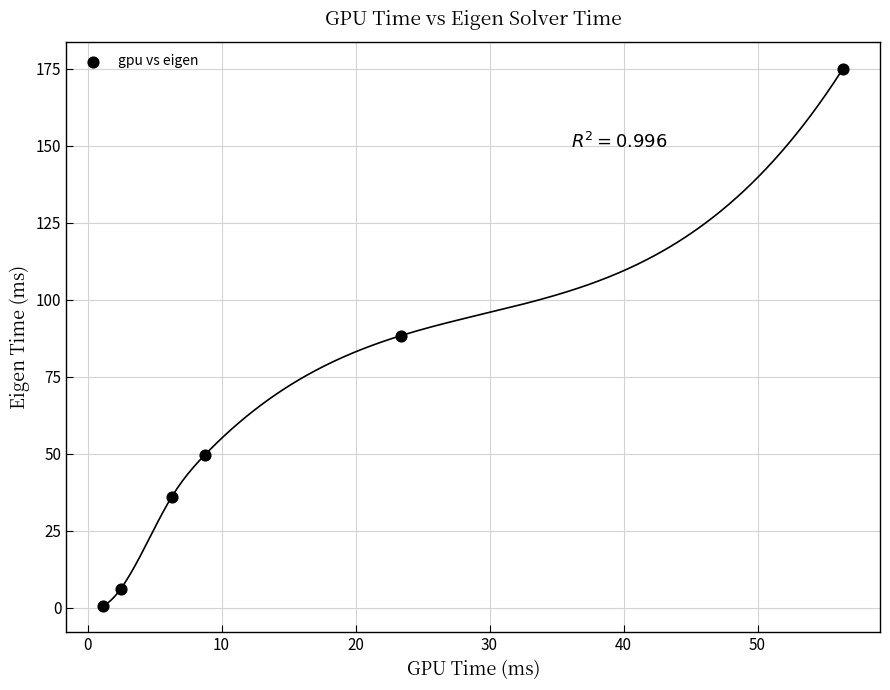

What is the range of X values (max minus min)?

55.2